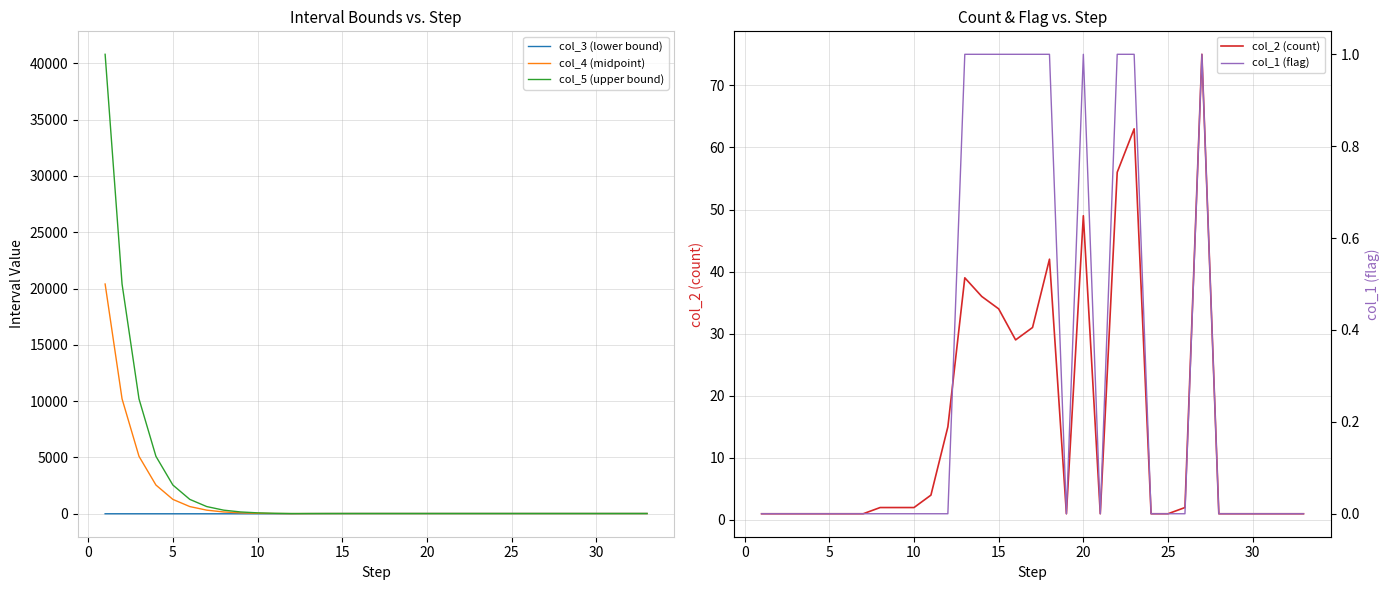

True or false: col_2 (count) and col_5 (upper bound) intersect in this chart.

True